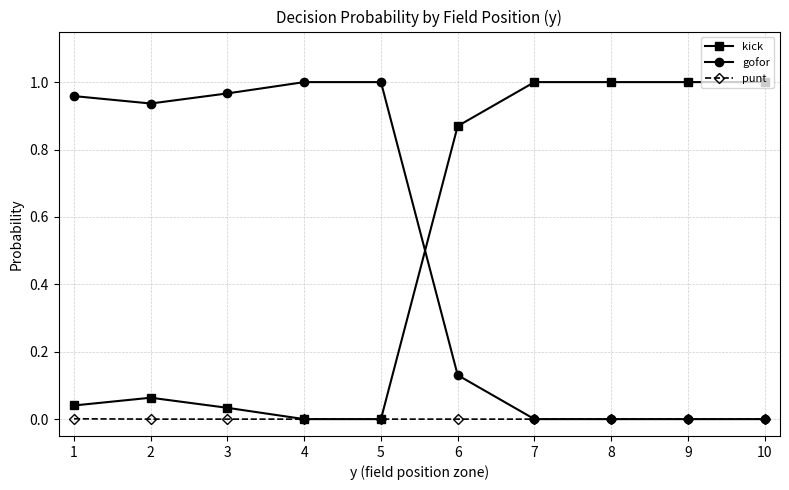

Is it true that gofor equals 1.6 at 5?

False